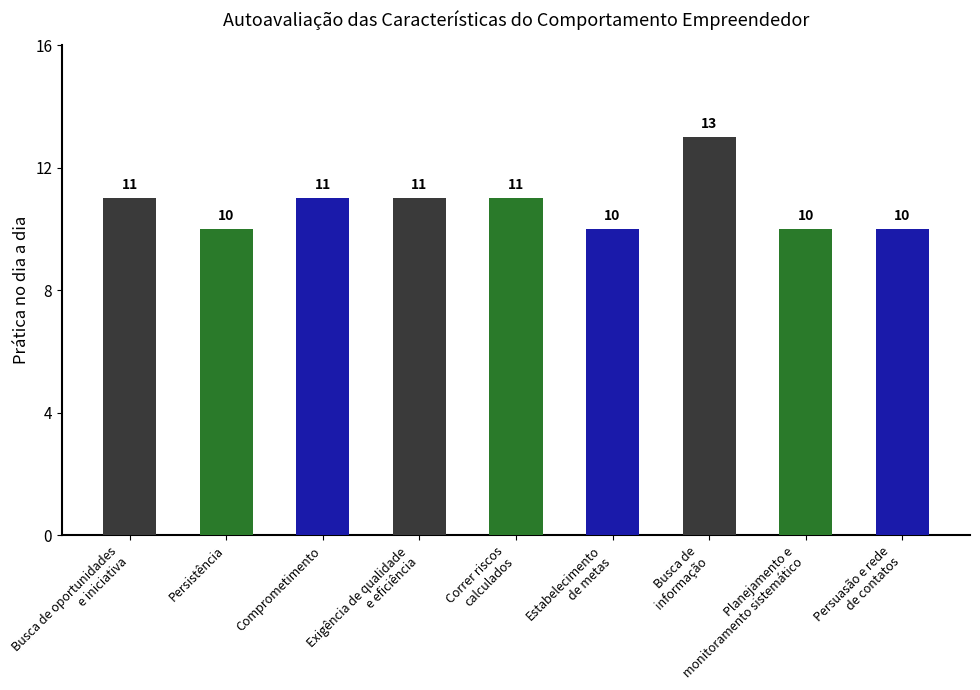

How many data points are less than 11?

4